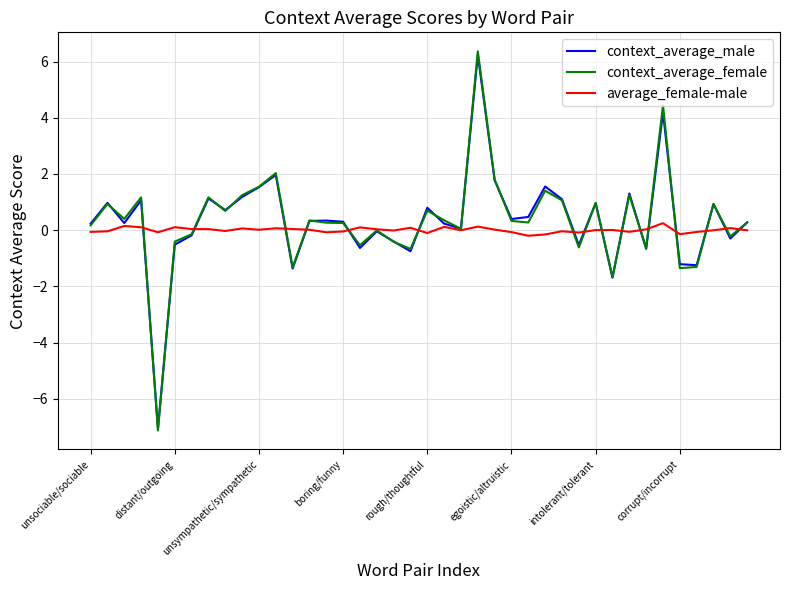

Which series has the widest spread of values?

context_average_female